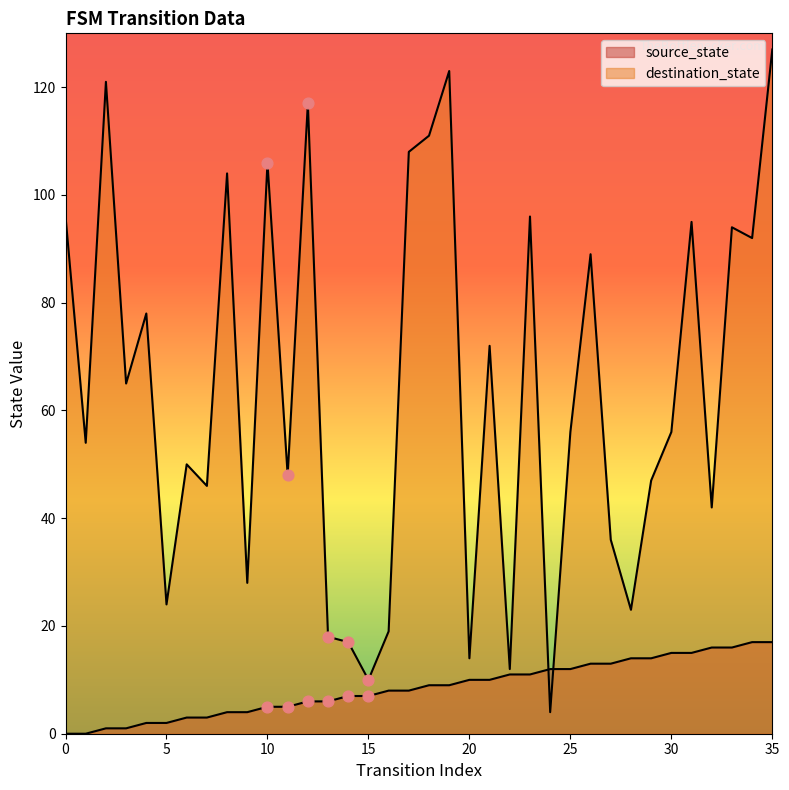

Which series has the largest Y range (max minus min)?

destination_state